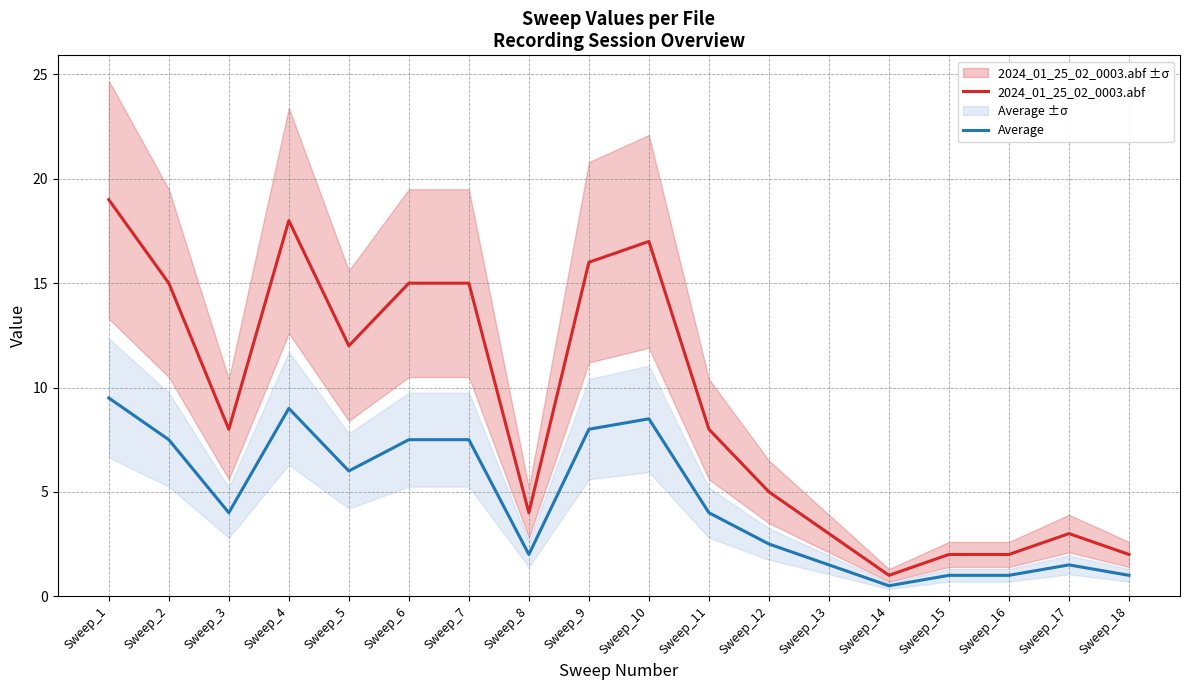

At which label is Average closest to 5?

Sweep_3